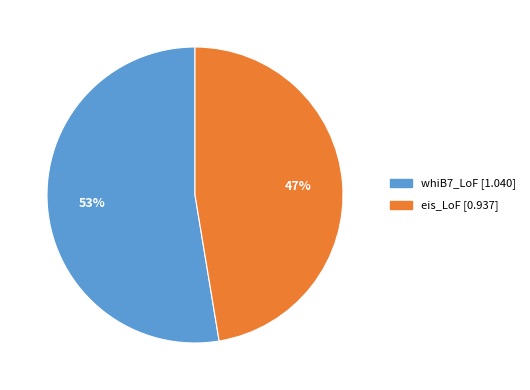

To the nearest percent, what portion does whiB7_LoF represent?

53%